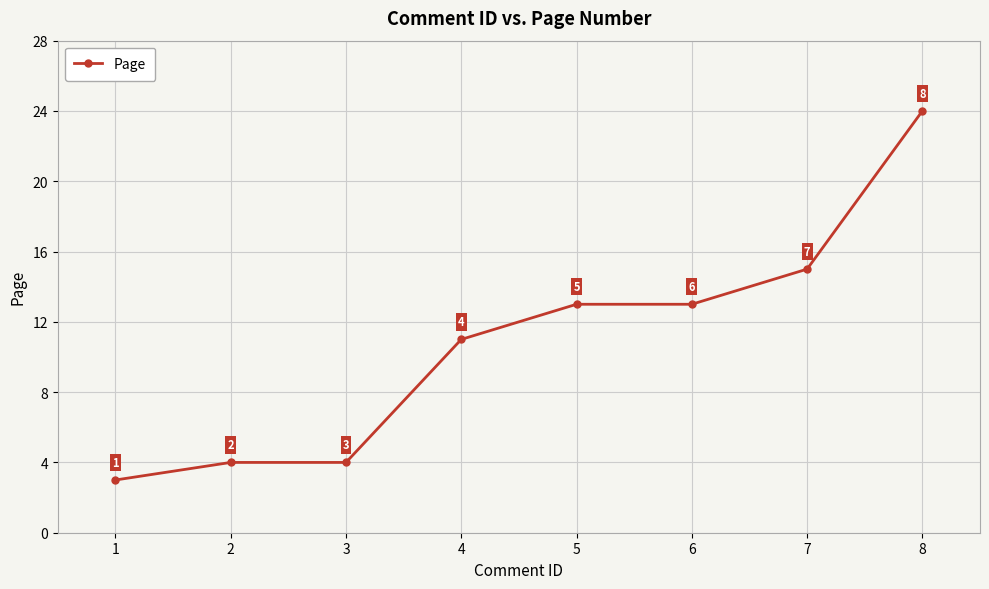

True or false: the data shows 18 at 5.

False